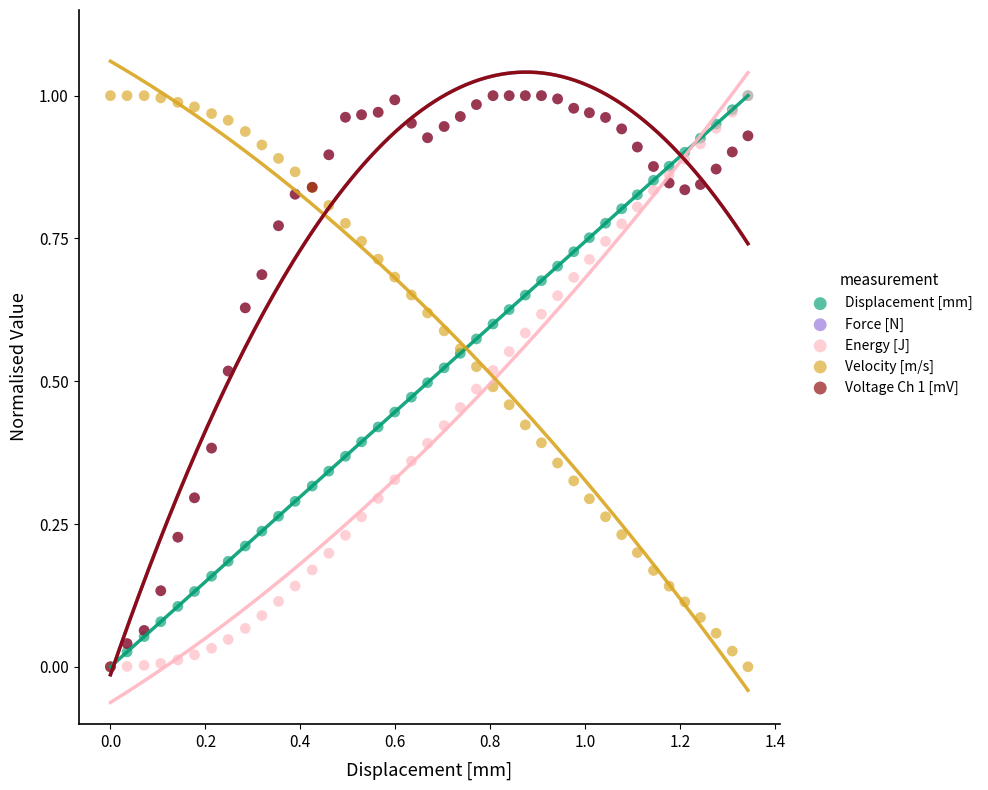

What are all the series names shown in the legend?

Displacement [mm], Force [N], Energy [J], Velocity [m/s], Voltage Ch 1 [mV]